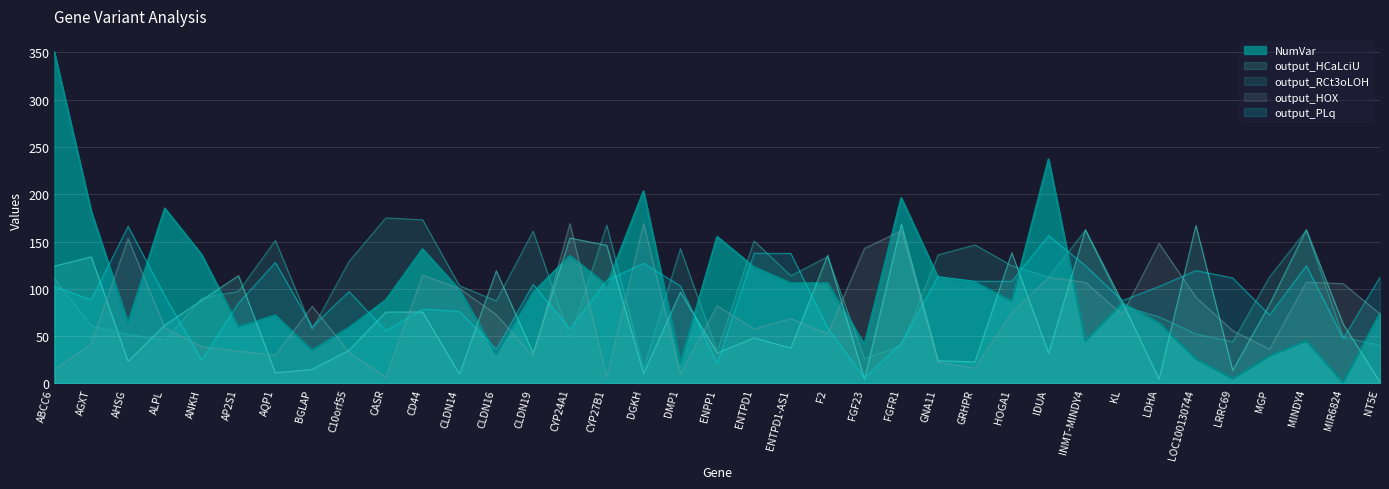

Where do NumVar and output_HOX first cross each other?

AGXT and AHSG